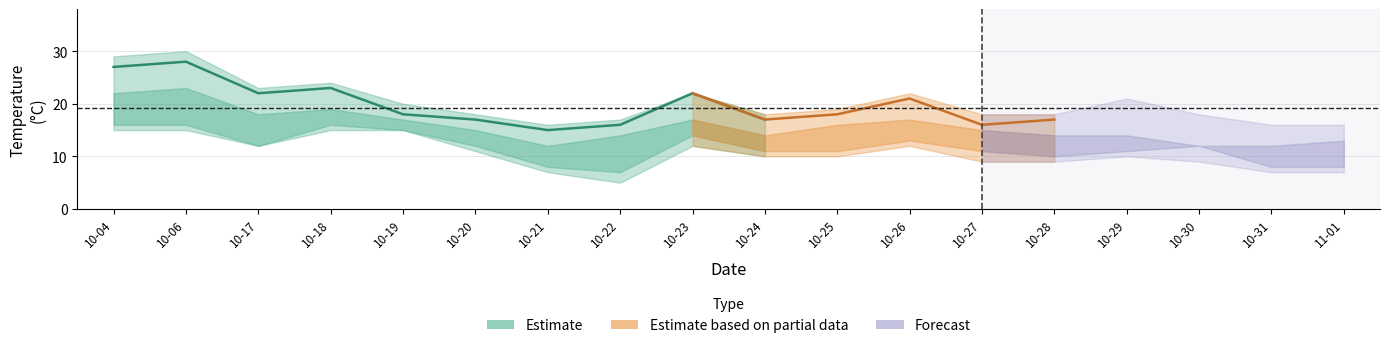

How many interior local peaks does the temp_min series have?

3